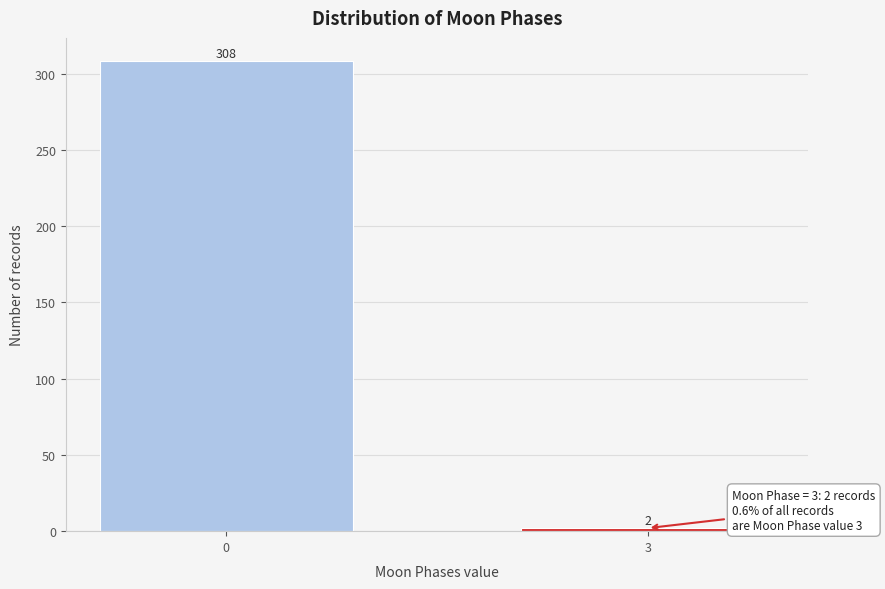

Reading right to left, extract all data points from this chart.

2	308